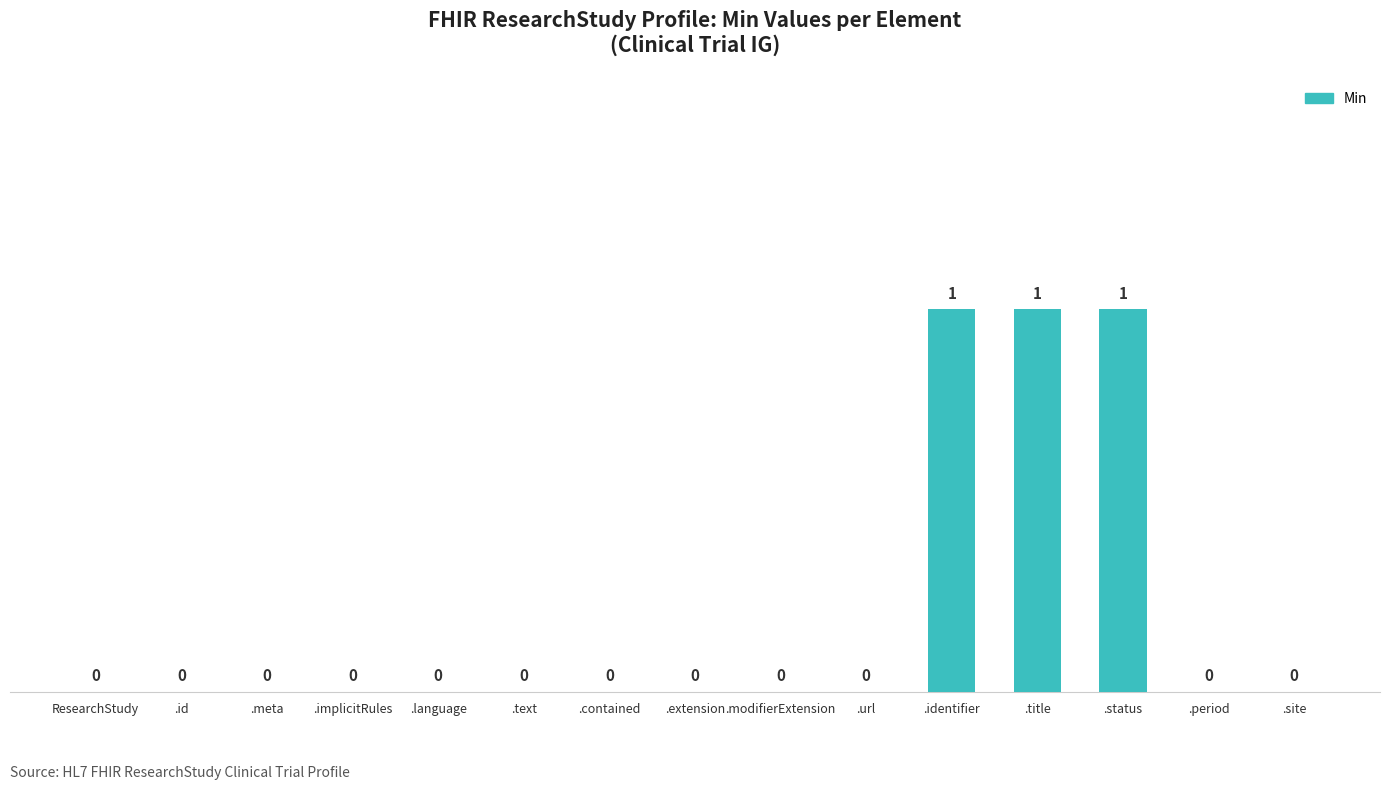

What is the greatest value displayed?

1